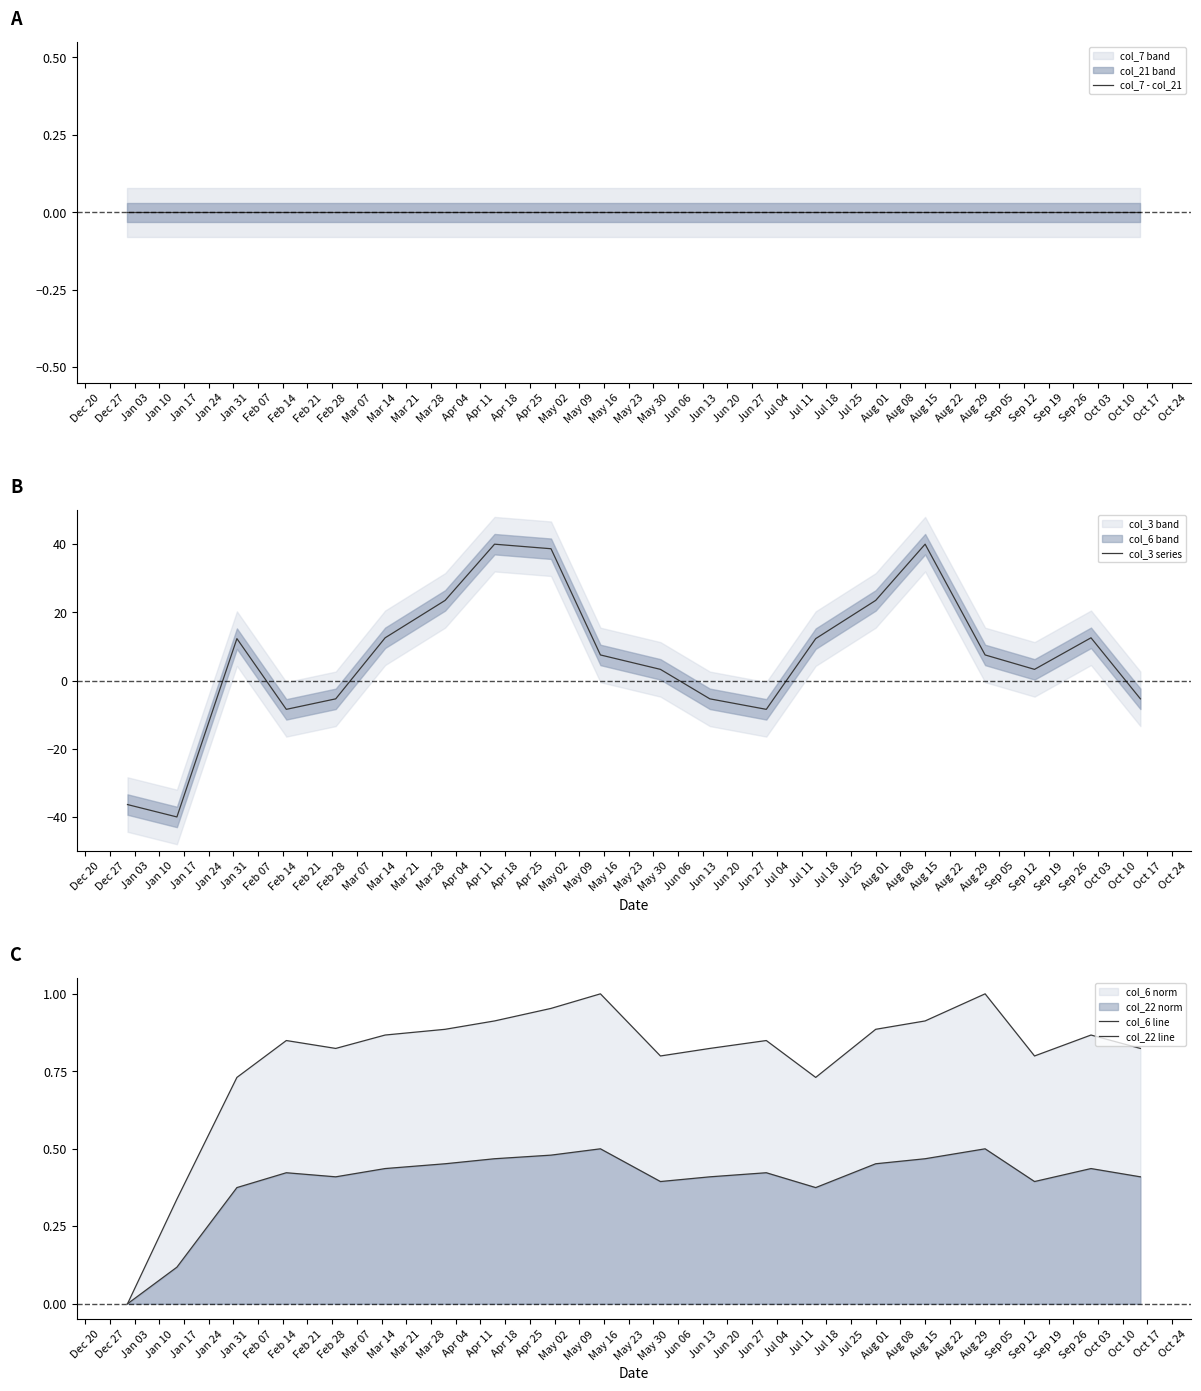

True or false: col_7 - col_21 and col_6 line cross at least once.

False